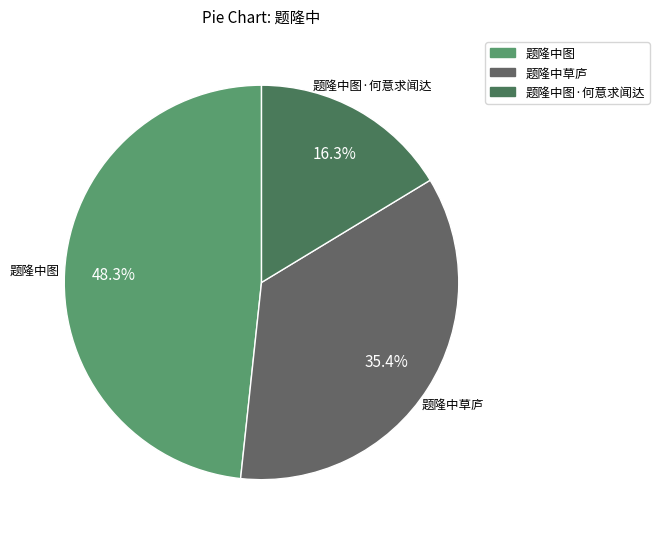

Does any single category account for the majority?

No